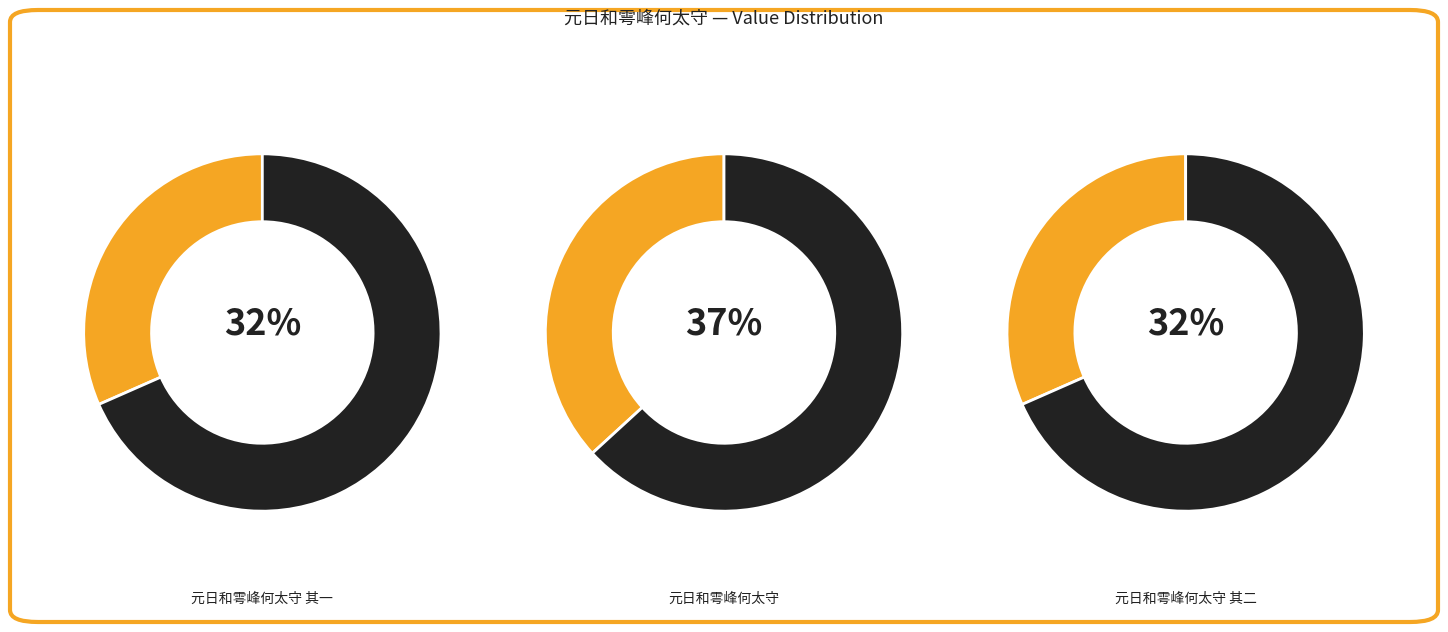

Between 元日和雩峰何太守 其一 and 元日和雩峰何太守, which is larger?

元日和雩峰何太守